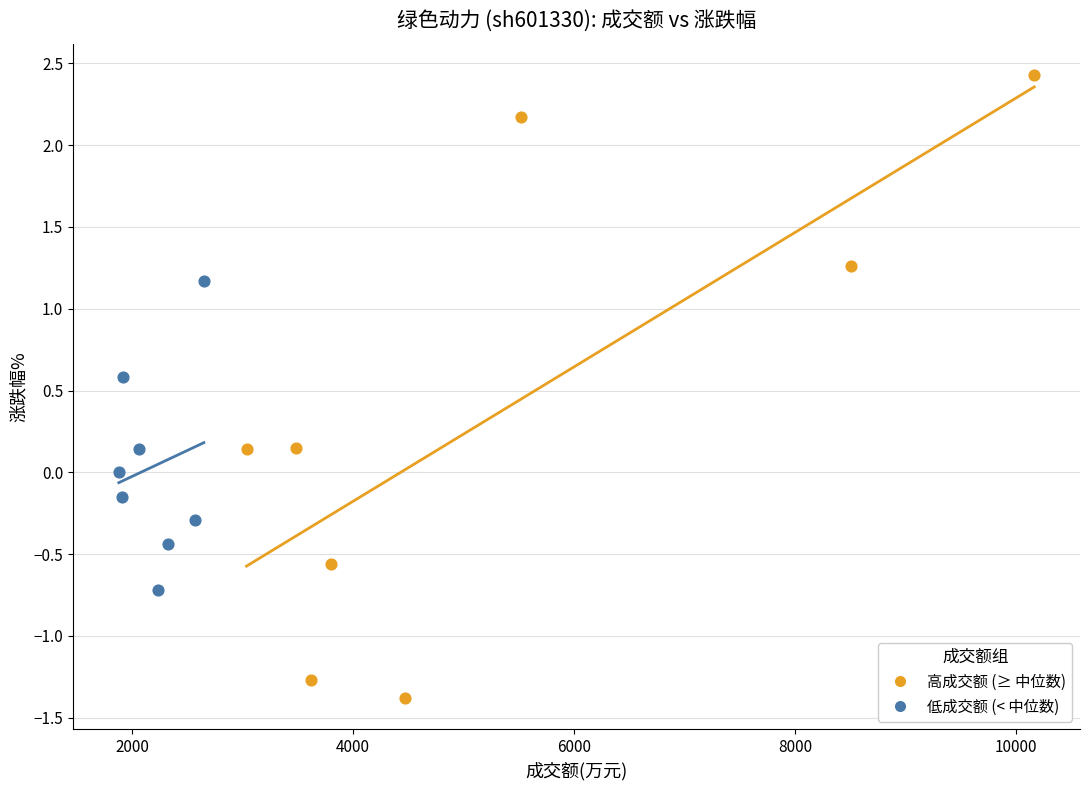

Which series contains the highest Y value?

高成交额 (≥ 中位数)